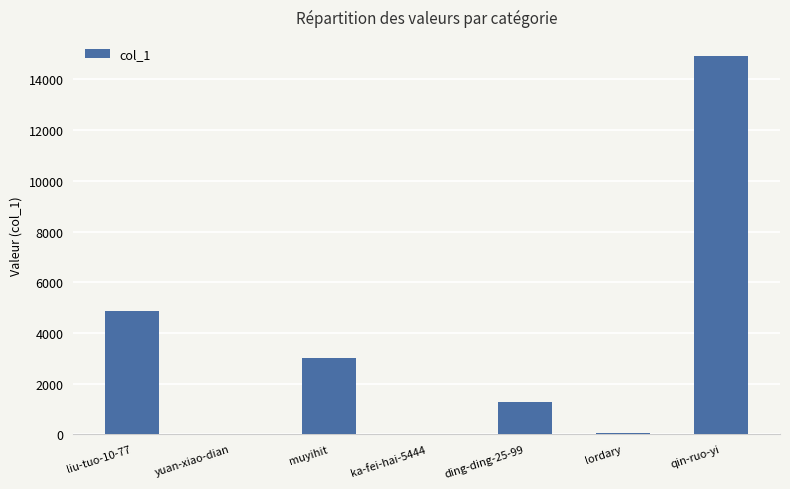

Which has a higher value, qin-ruo-yi or muyihit?

qin-ruo-yi